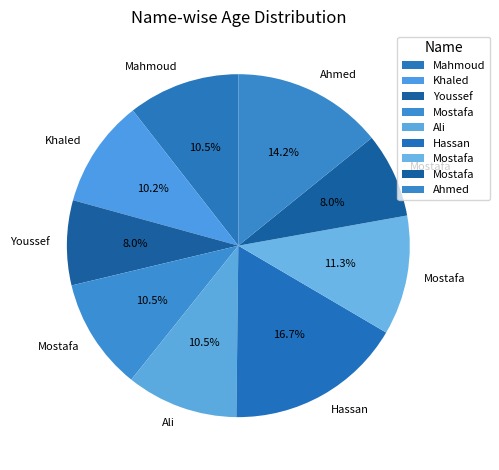

Which slice is the largest?

Hassan